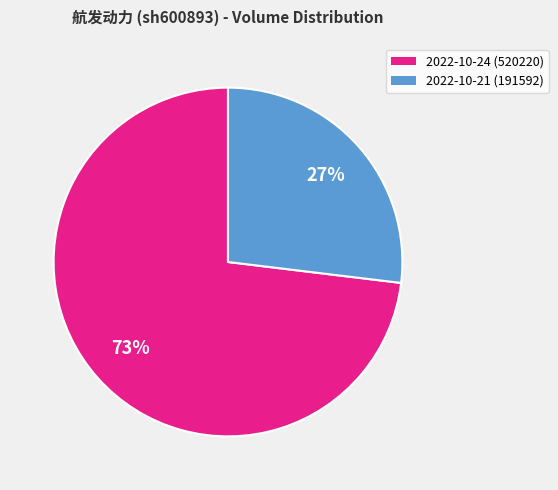

To the nearest percent, what percentage of the pie is 2022-10-24?

73%